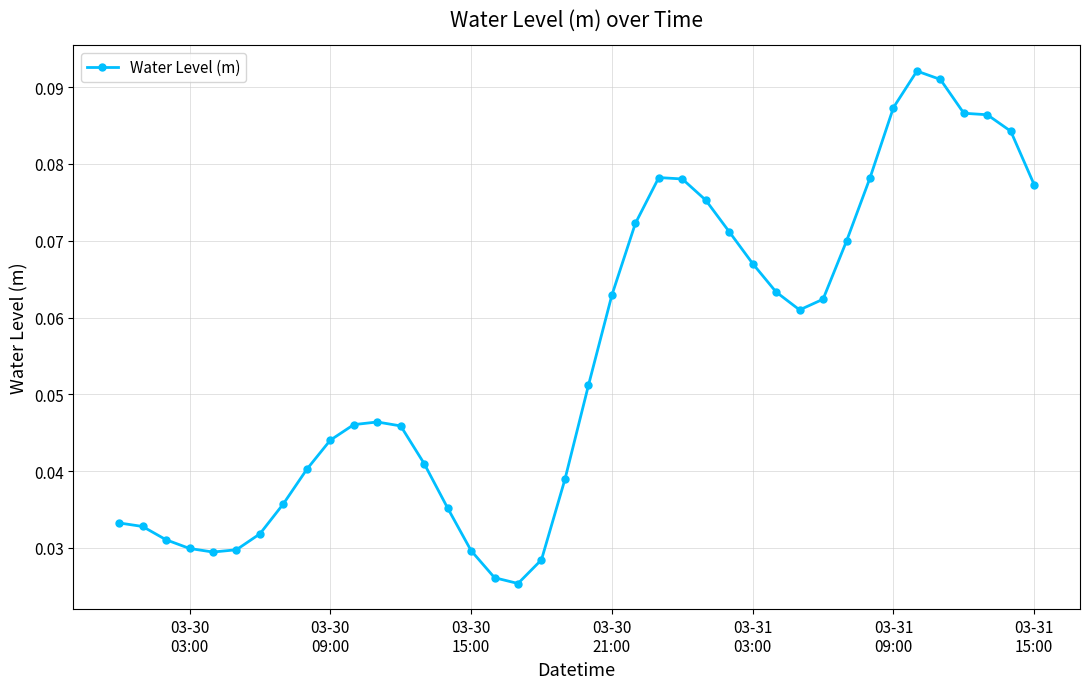

True or false: there are more than 0 points higher than both neighbors.

True